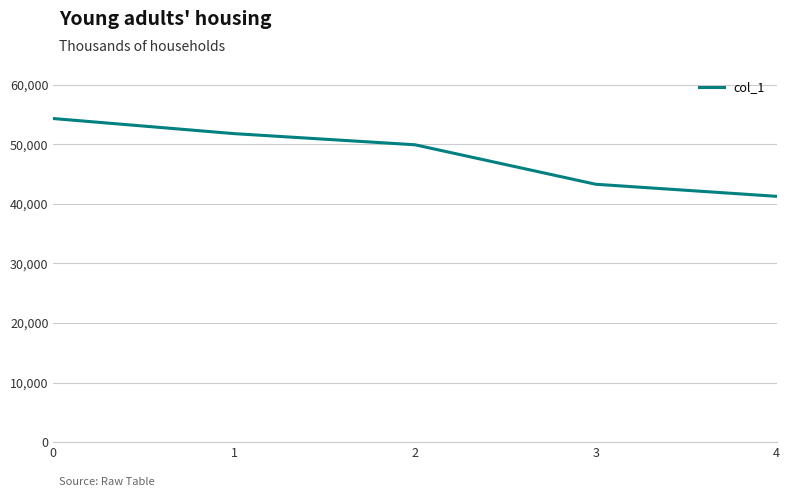

What is the ratio of the value at 1 to the value at 2?

1.0